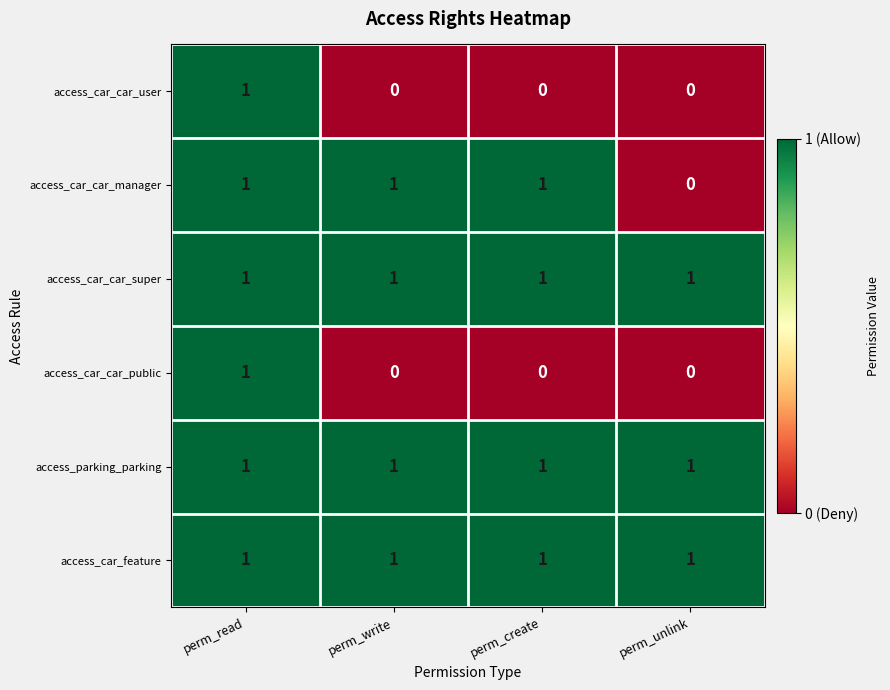

At which label does access_car_car_user reach its peak?

perm_read